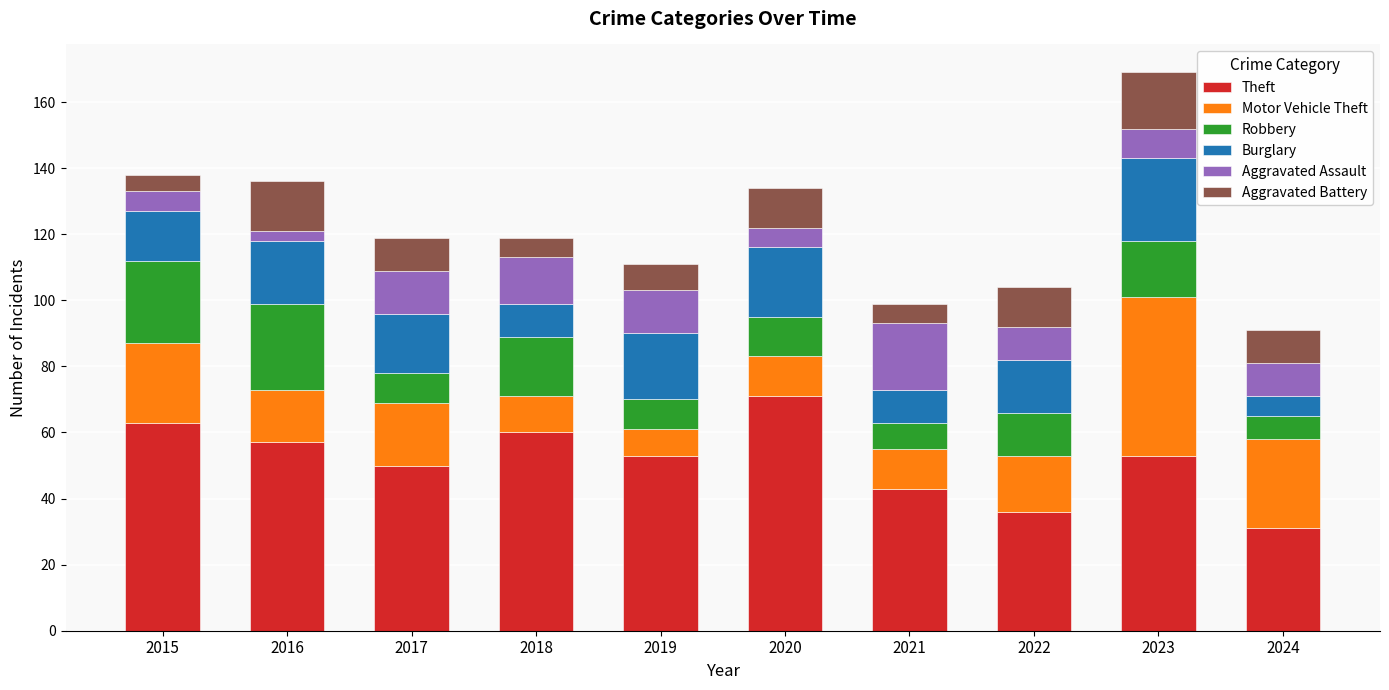

What is the difference between the second highest and minimum values in the Theft series?

32